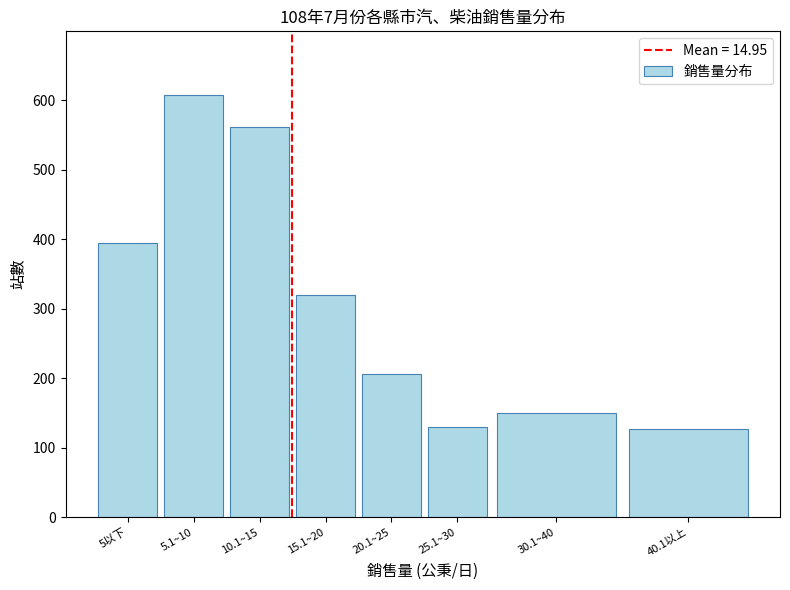

Approximately how many times larger is the value at 5以下 compared to 15.1~20?

1.2